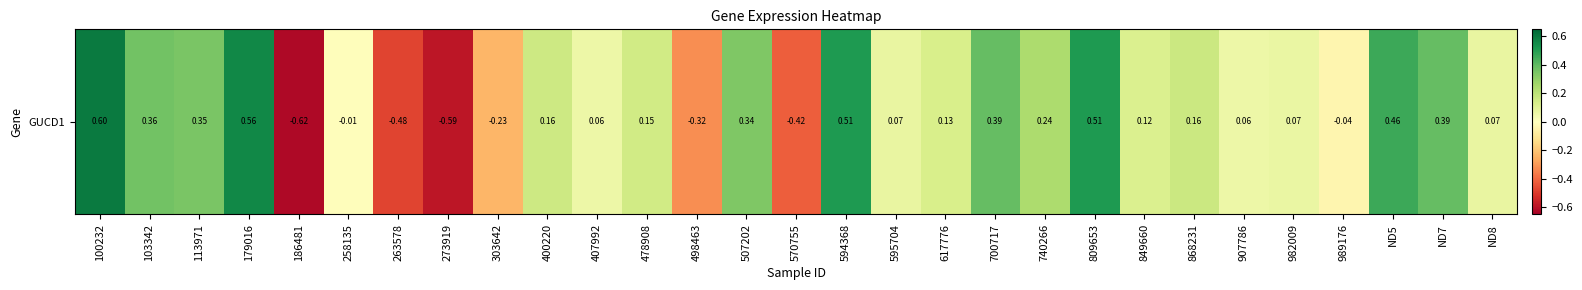

At which label is the value closest to 0?

258135